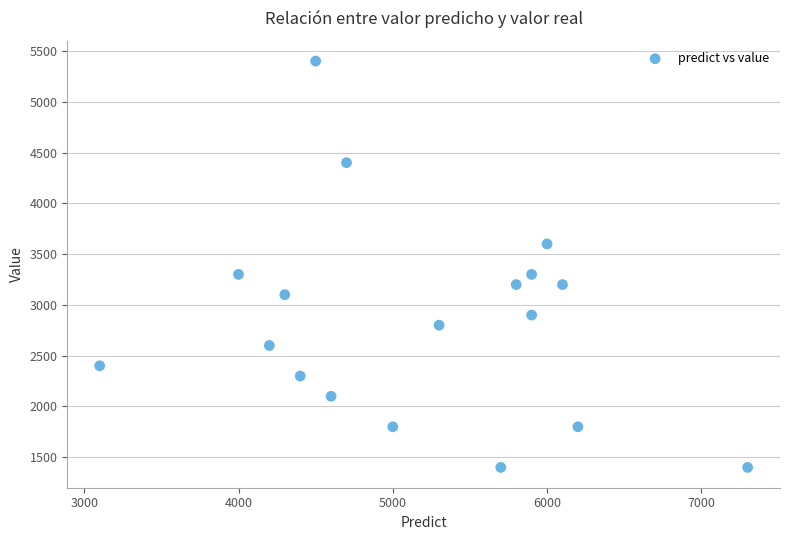

What is the range of Y values (max minus min)?

4000